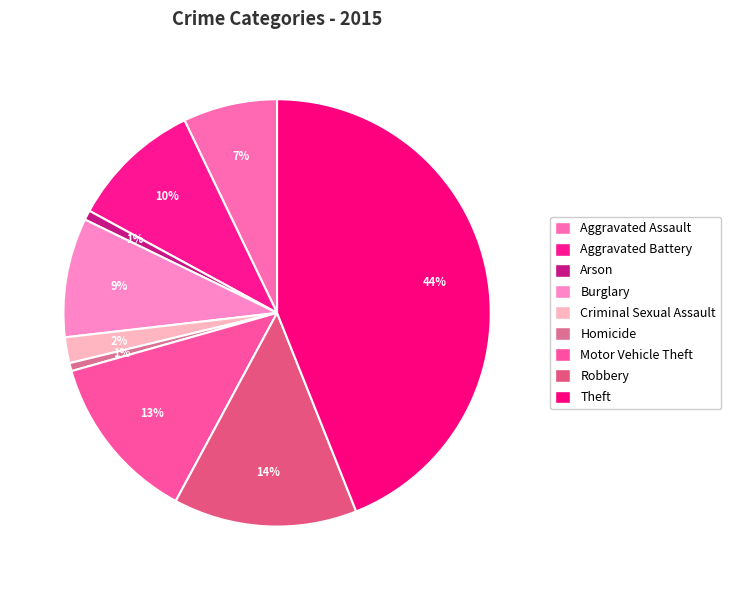

How many slices are in this pie chart?

9